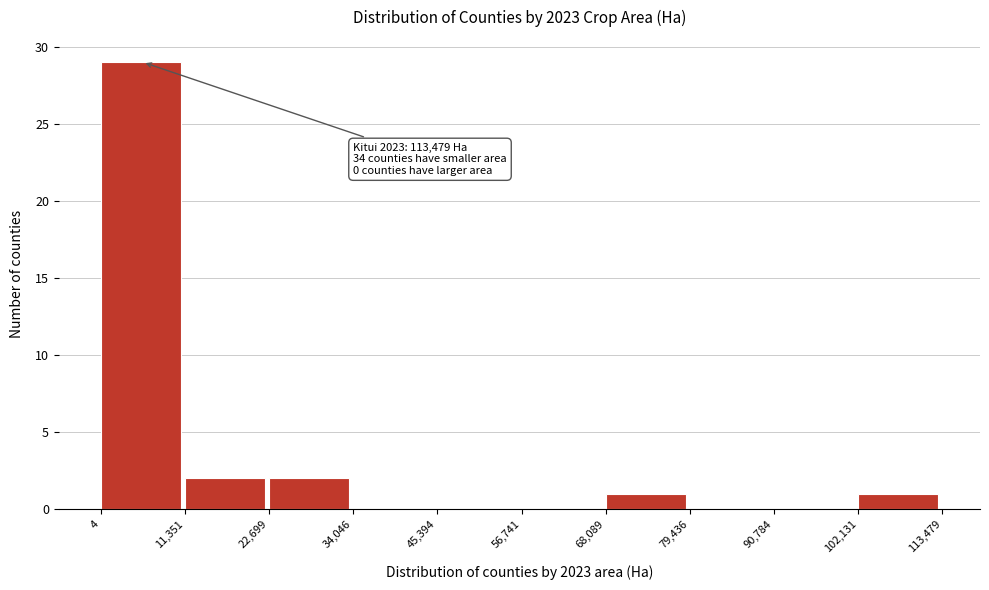

Over which range of the x-axis is the bar tallest?

4 to 11,351